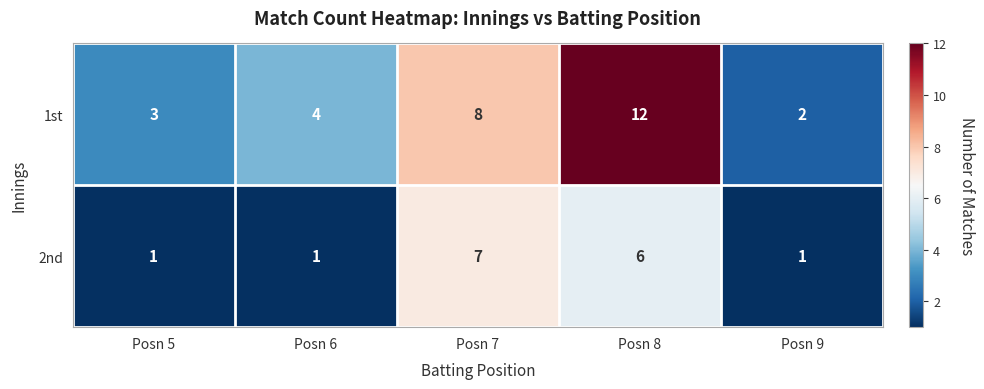

What is the total value across all series at Posn 8?

18